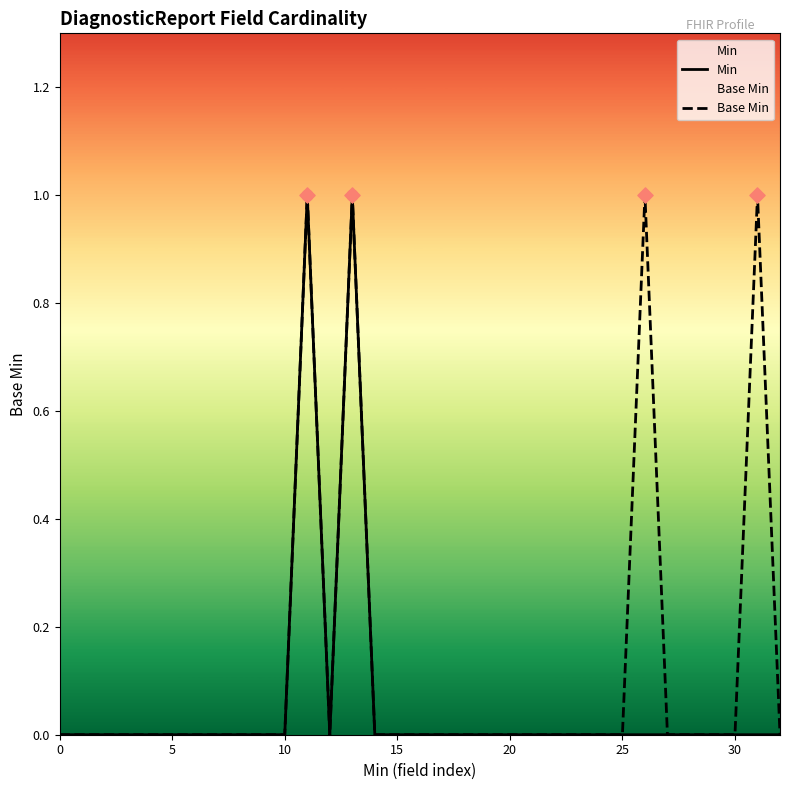

Which series has the largest total across all categories?

Base Min